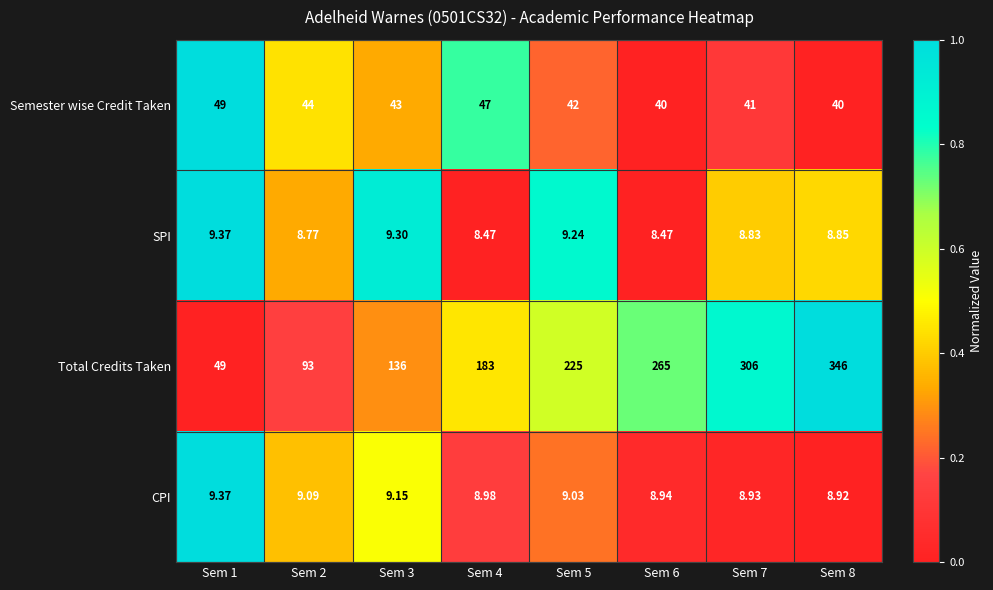

What is the greatest value displayed?

346.0